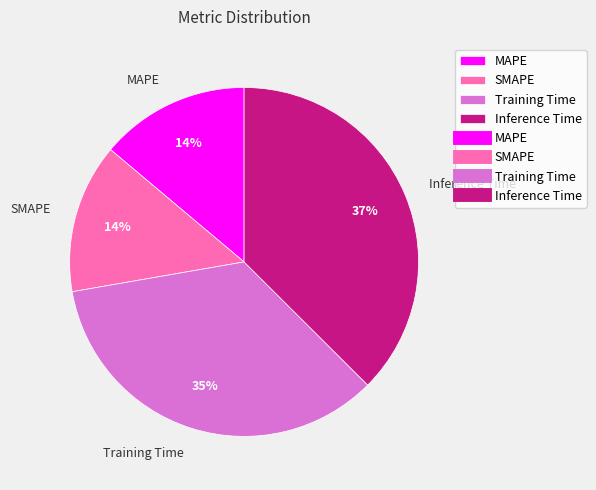

True or false: MAPE accounts for 27% of the total.

False